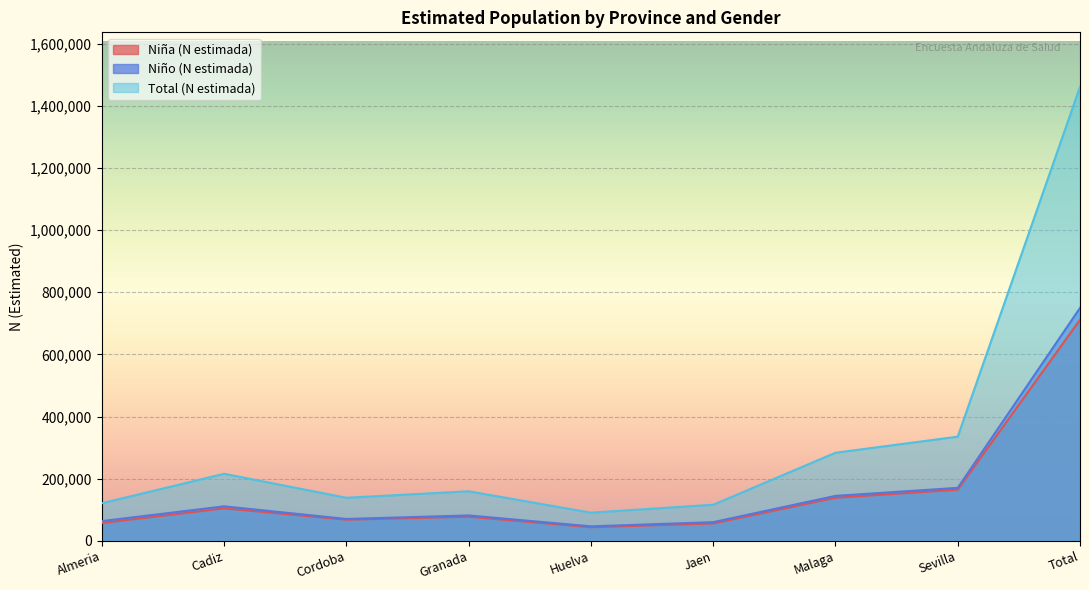

What is the difference between the maximum and minimum values in the Total (N estimada) series?

1370138